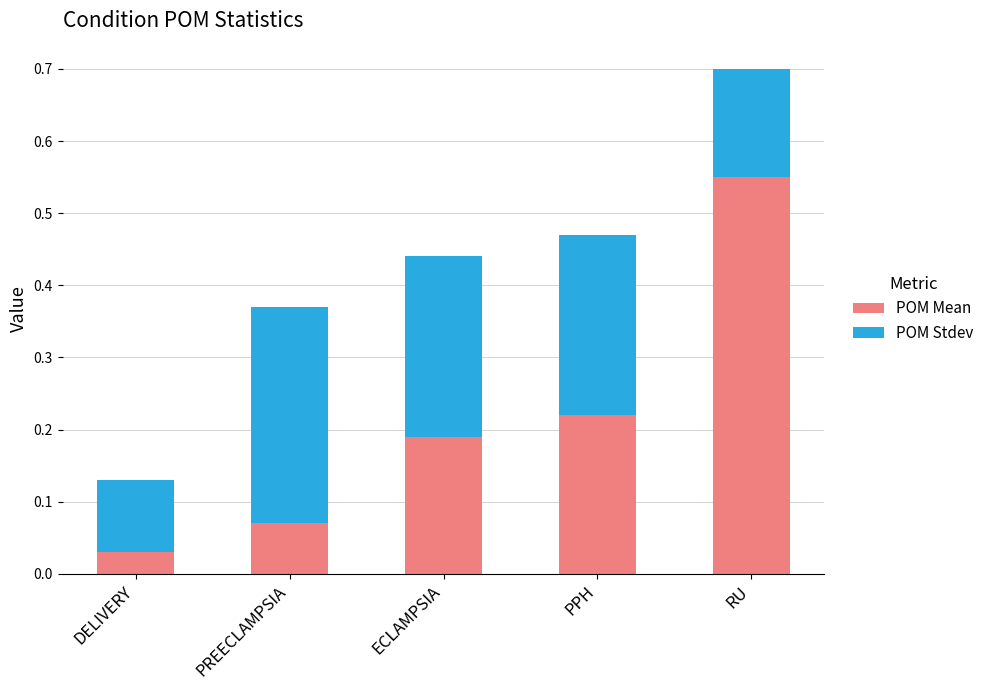

The value of POM Mean at PREECLAMPSIA is 0.0. True or false?

False